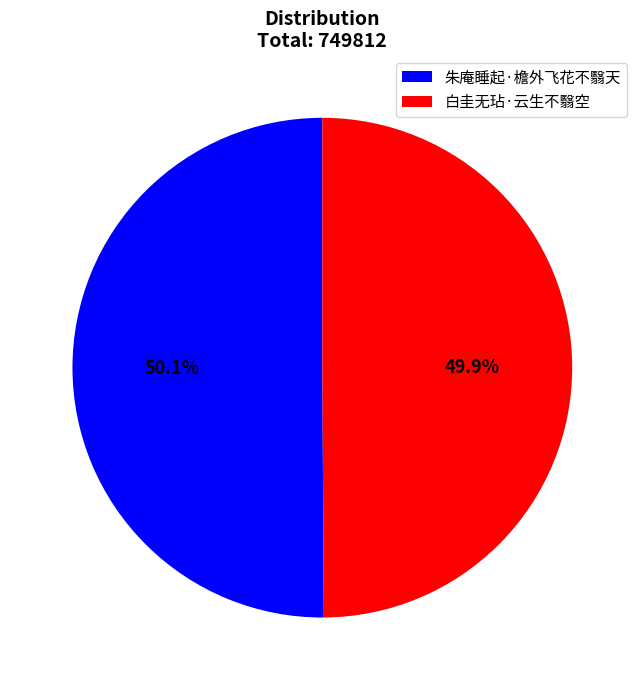

Do 朱庵睡起·檐外飞花不翳天 and 白圭无玷·云生不翳空 together represent more than half of the pie?

Yes